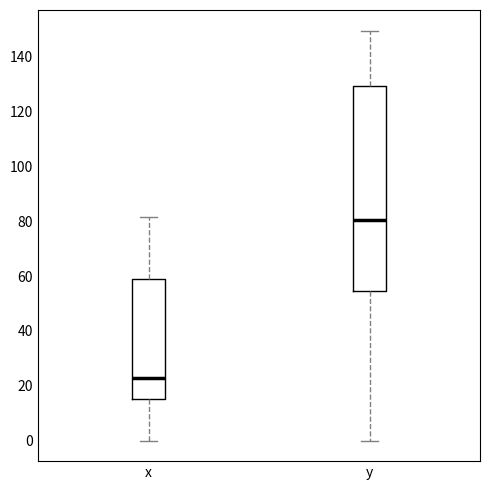

Where does the upper whisker of the box for y end on the y-axis? The values are not printed on the chart, so give them approximately, as read against the axis.

150